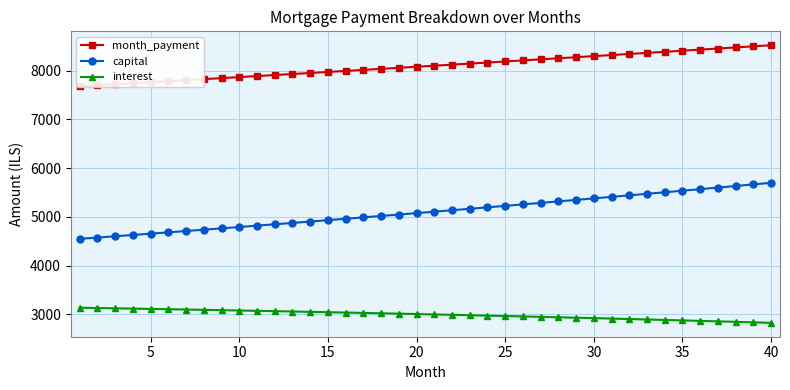

What is the maximum value for month_payment?

8521.1